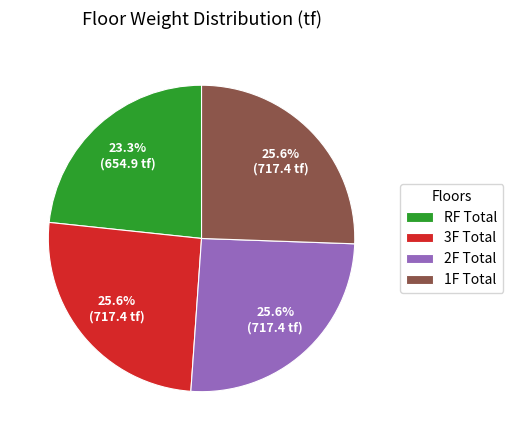

Count the number of slices in the pie.

4